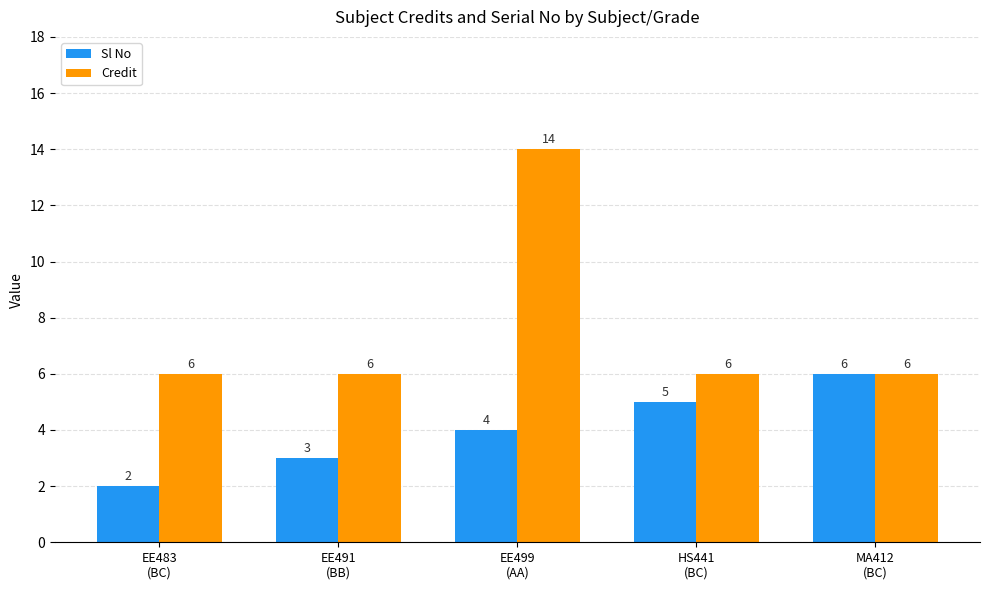

Reading left to right, list all the values displayed in this chart.

Sl No: 2	3	4	5	6
Credit: 6	6	14	6	6